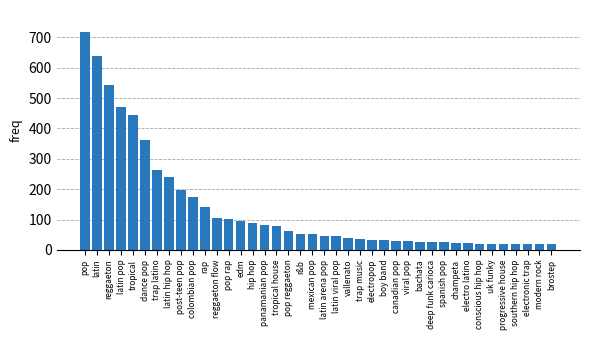

What is the sum of all values?

5461